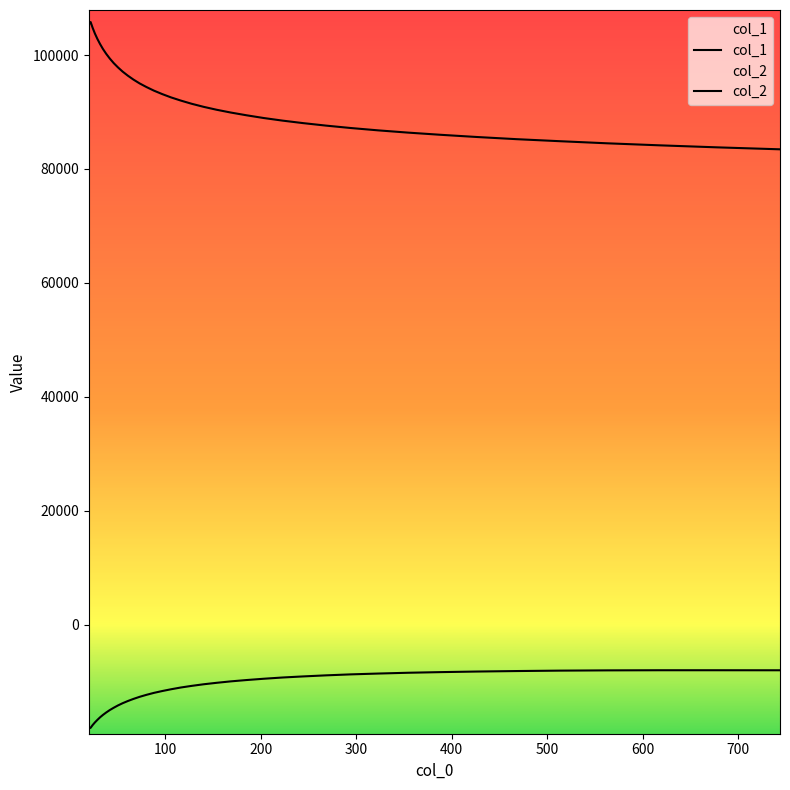

What is the smallest value displayed?

-18232.6